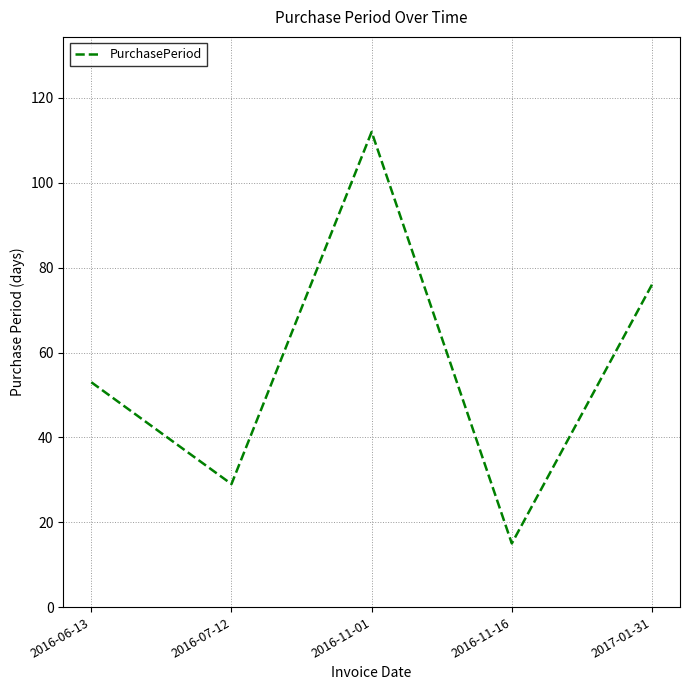

Reading right to left, what are all the values shown in this chart?

76	15	112	29	53